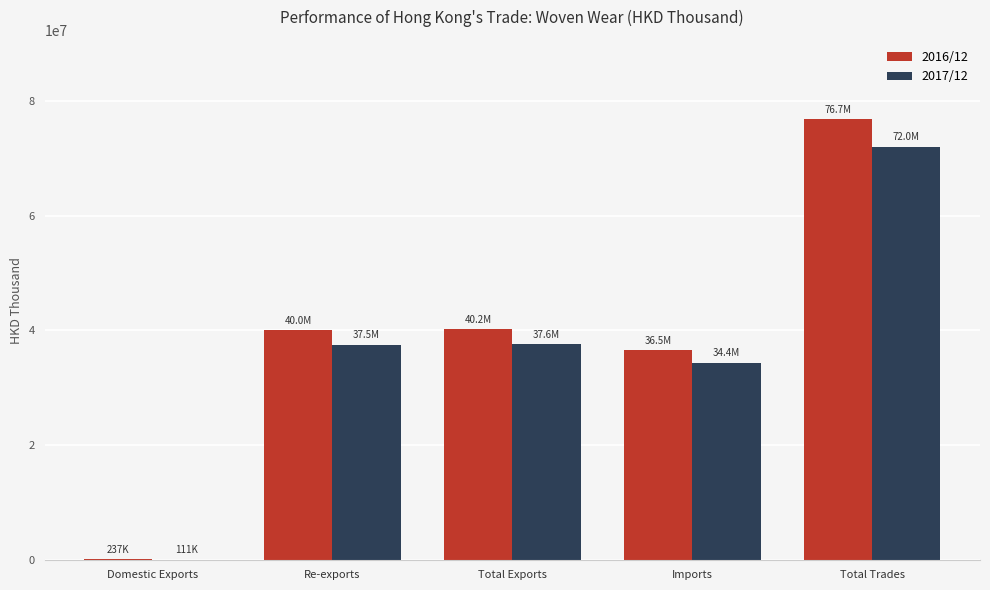

How many data points in 2017/12 are above 37485876?

3